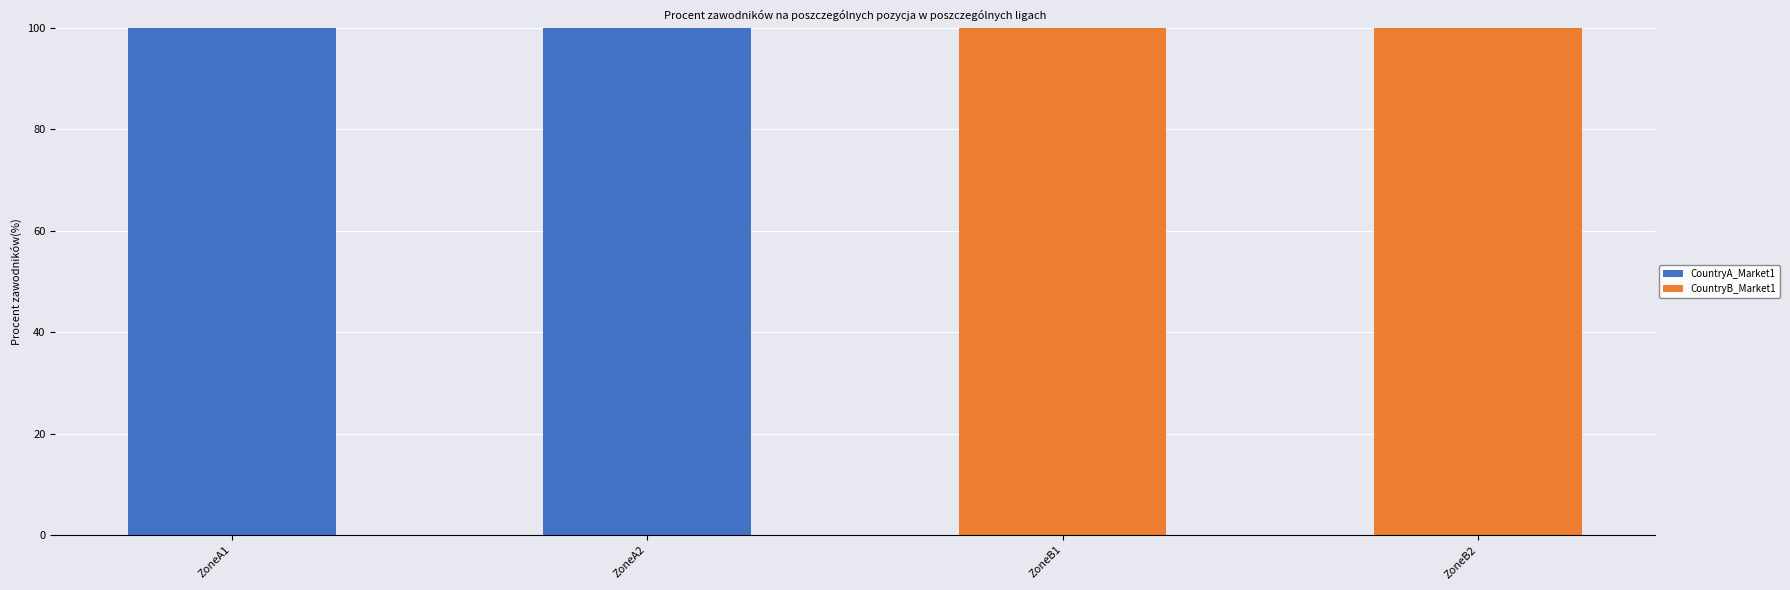

Are the bars grouped side by side (vs. stacked)?

Yes